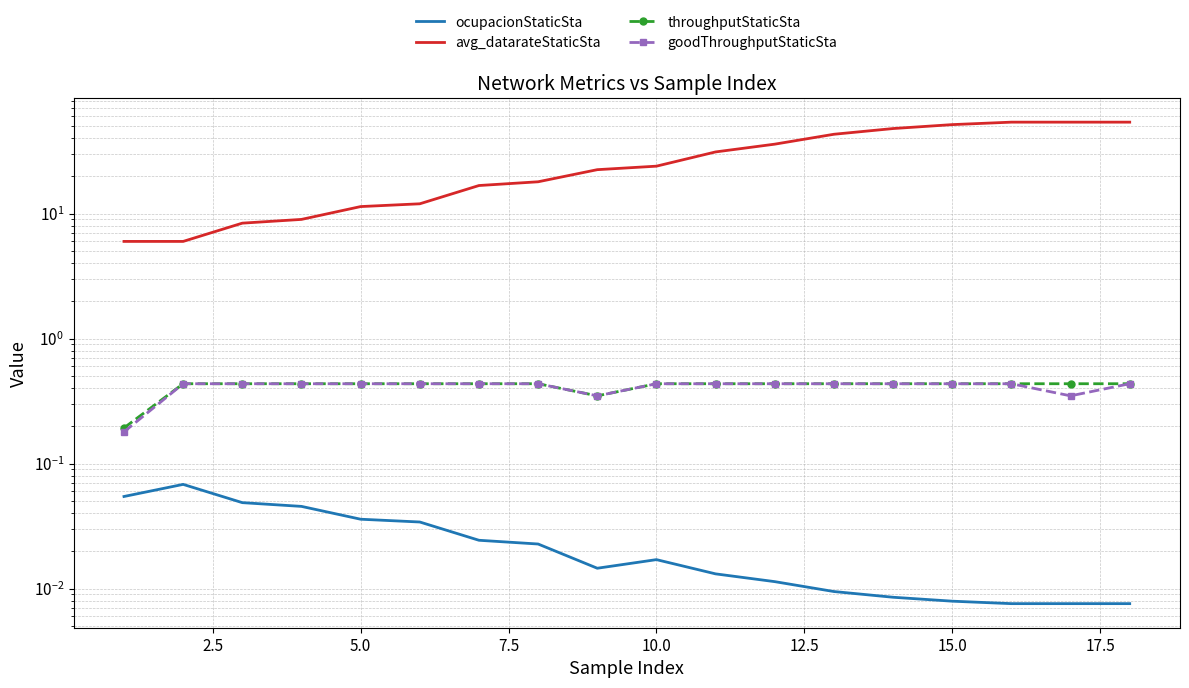

At which label does avg_datarateStaticSta first exceed 22?

9